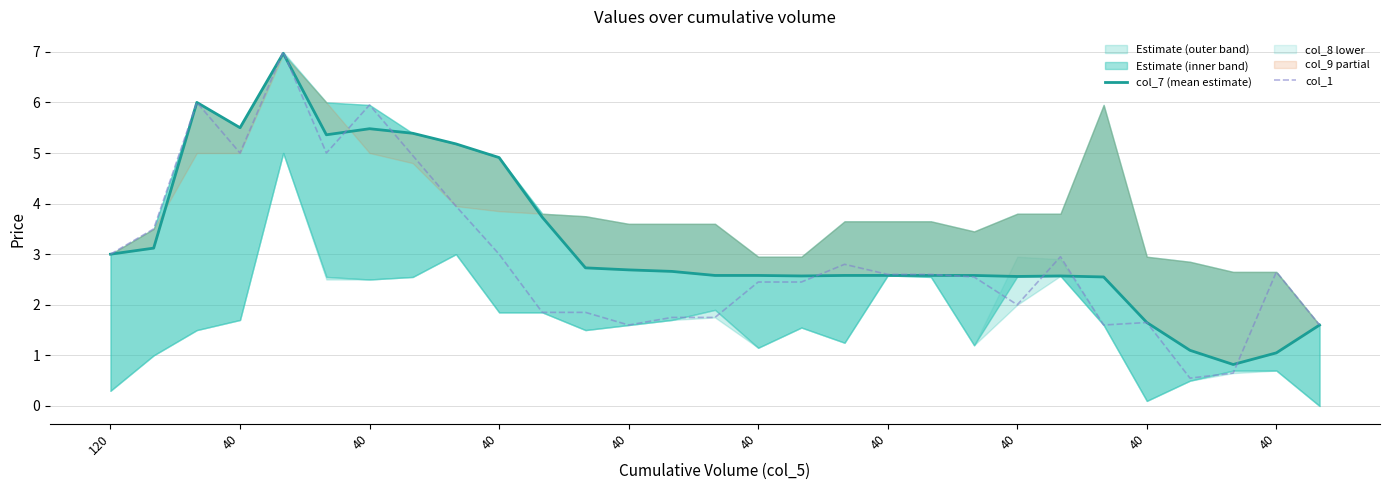

The value of col_7 (mean estimate) at 25 is 1.1. True or false?

True